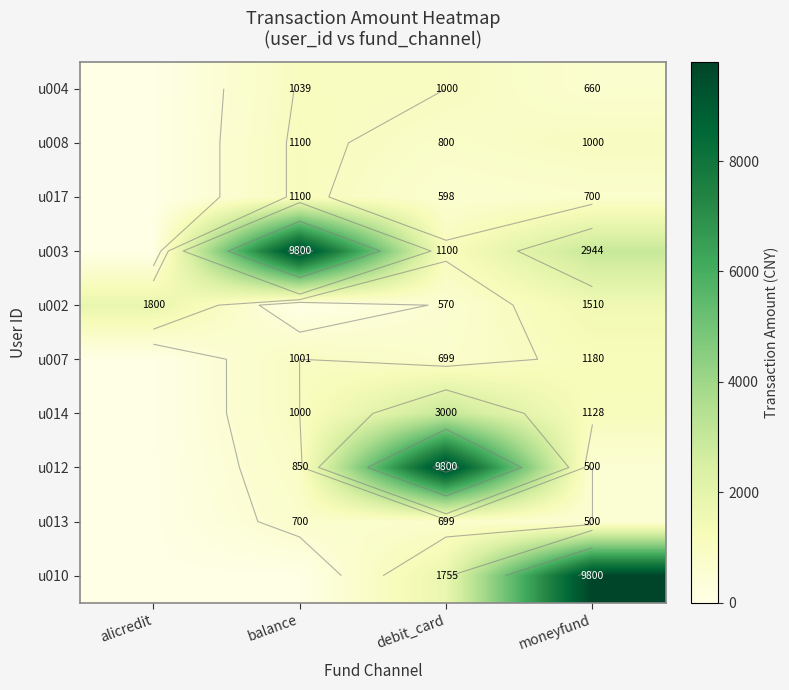

How many values in the u014 series are below 1128?

2